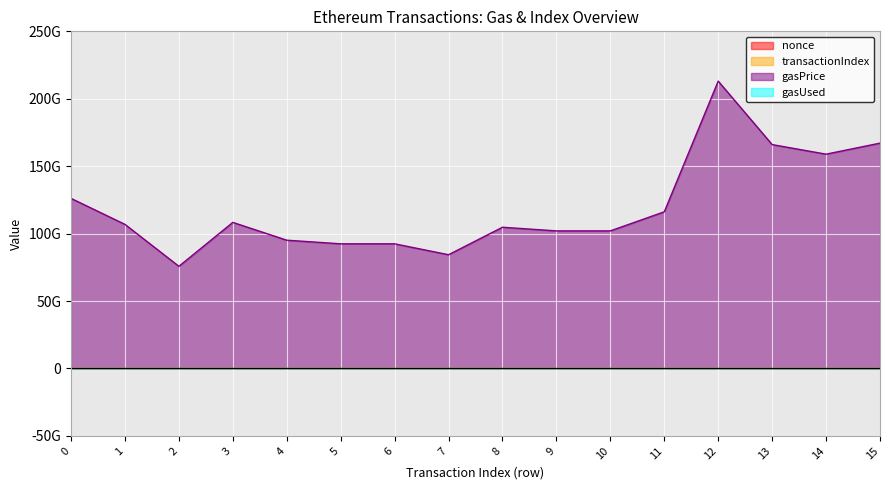

True or false: gasUsed and transactionIndex intersect in this chart.

False